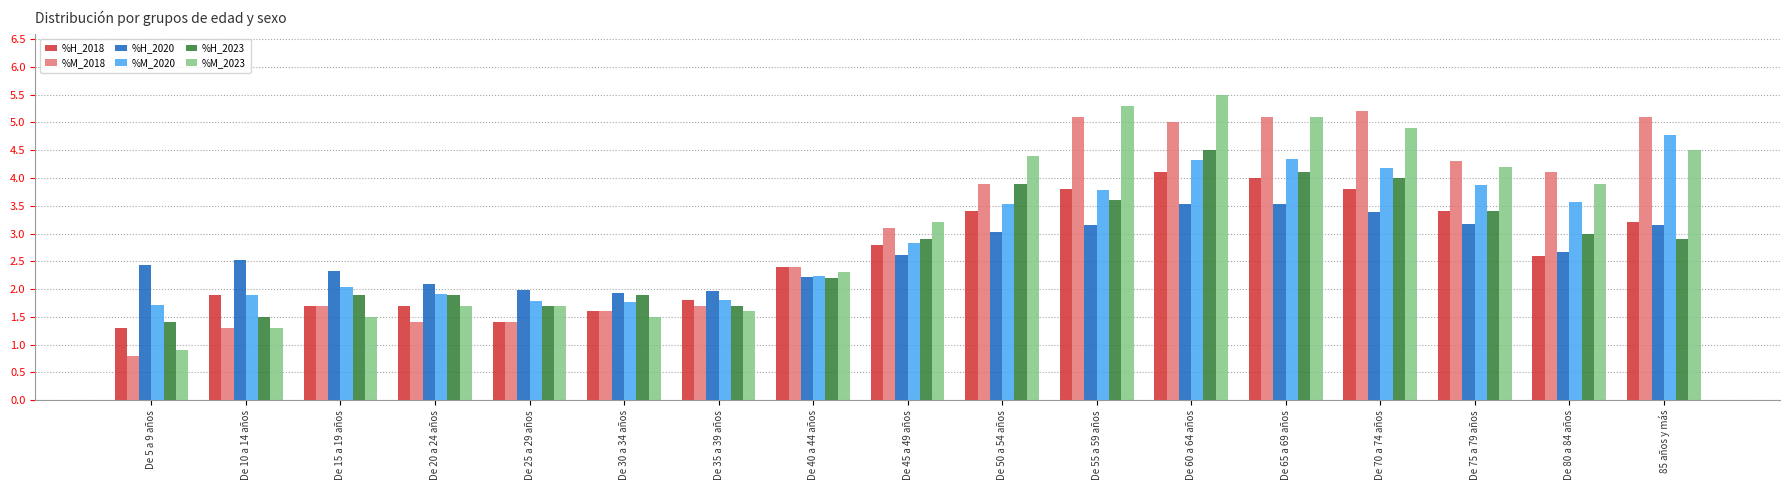

True or false: %H_2020 has a value of 1.9 at De 30 a 34 años.

True